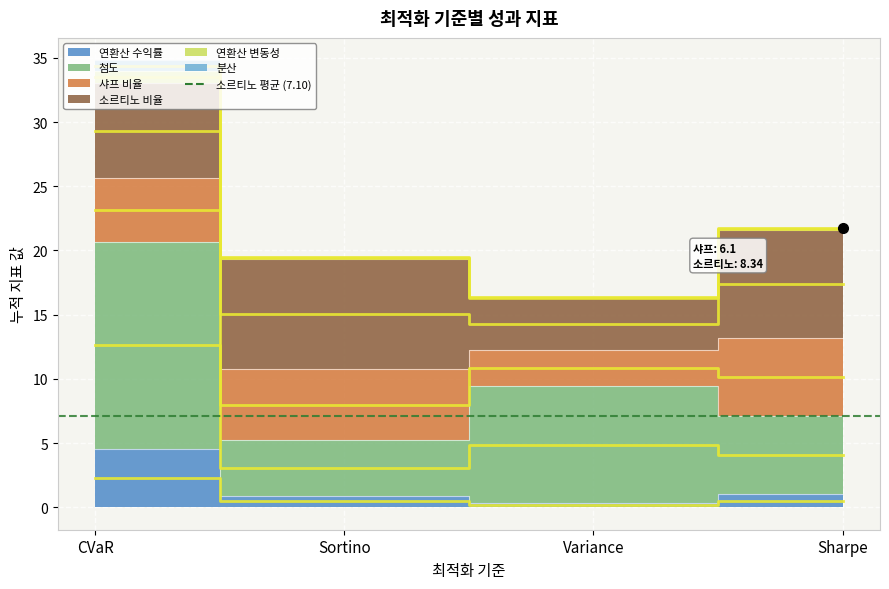

Which category has the lowest value in the 첨도 series?

Sortino